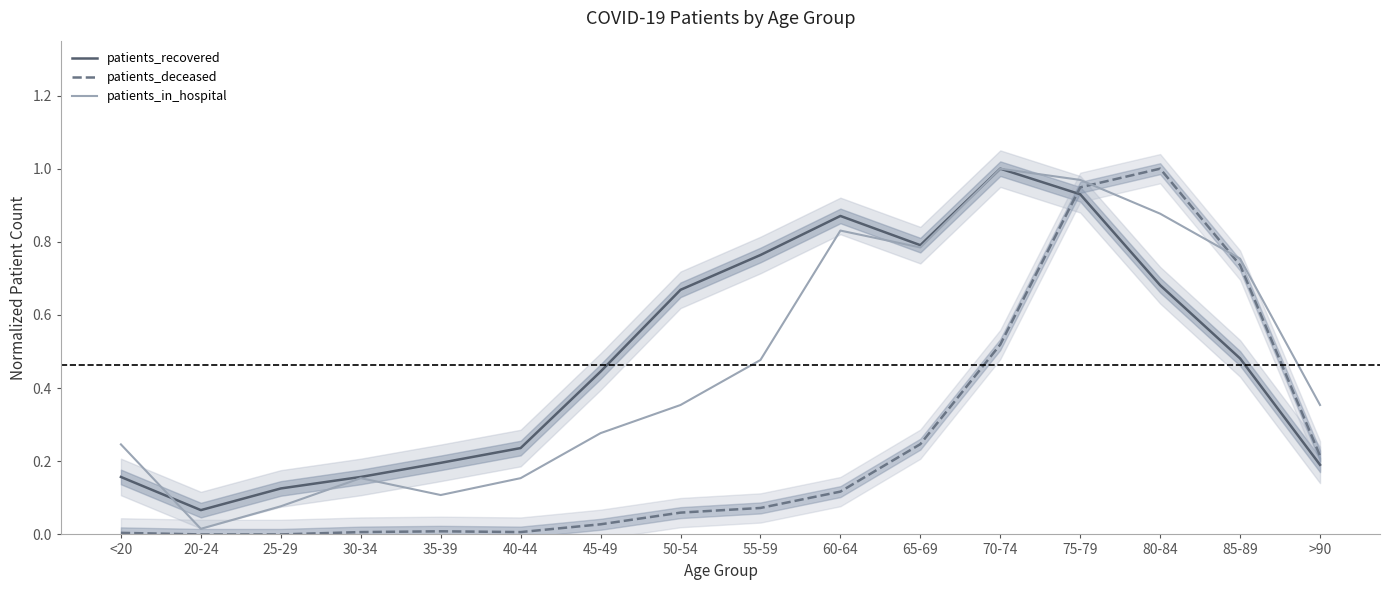

Which has a higher value, 30-34 or 45-49?

45-49